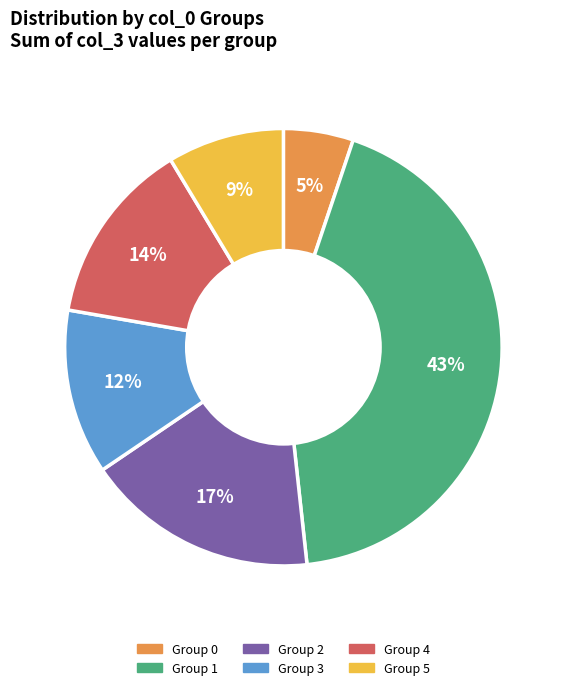

To the nearest percent, what is the difference between the largest and smallest slice percentages?

38%